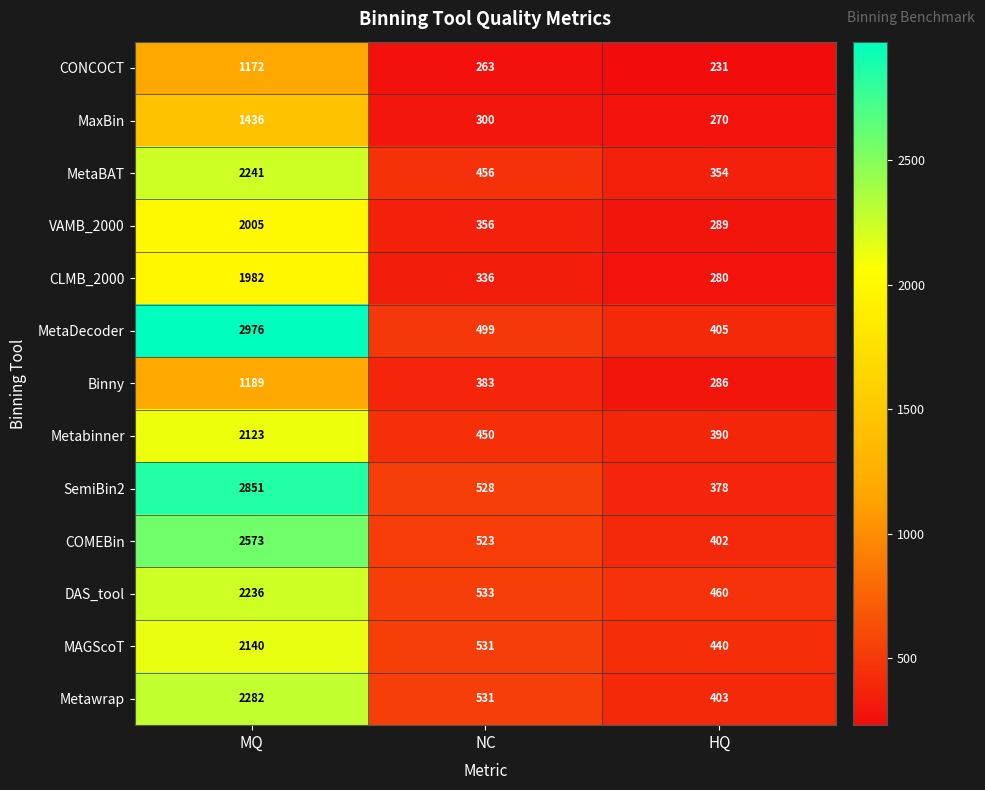

Which category has the lowest value in the Metawrap series?

HQ